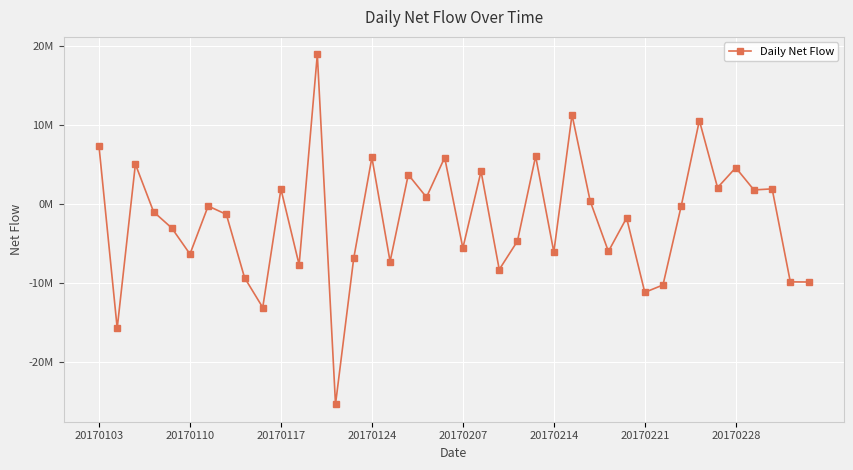

What is the difference between the maximum and second lowest values?

34649312.0